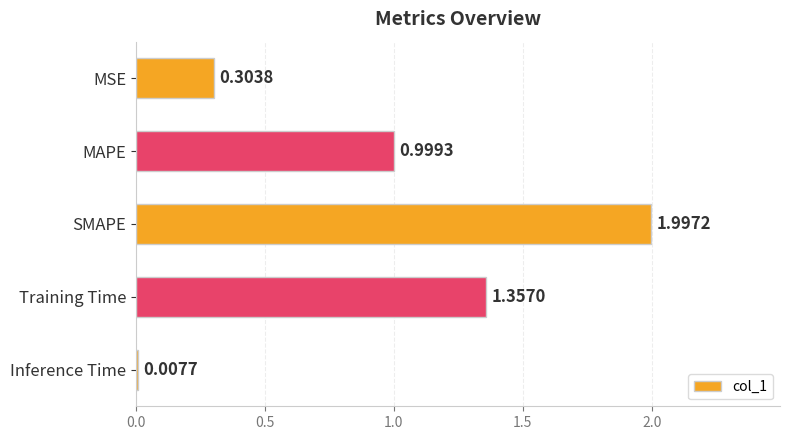

How many bars are there in total?

5